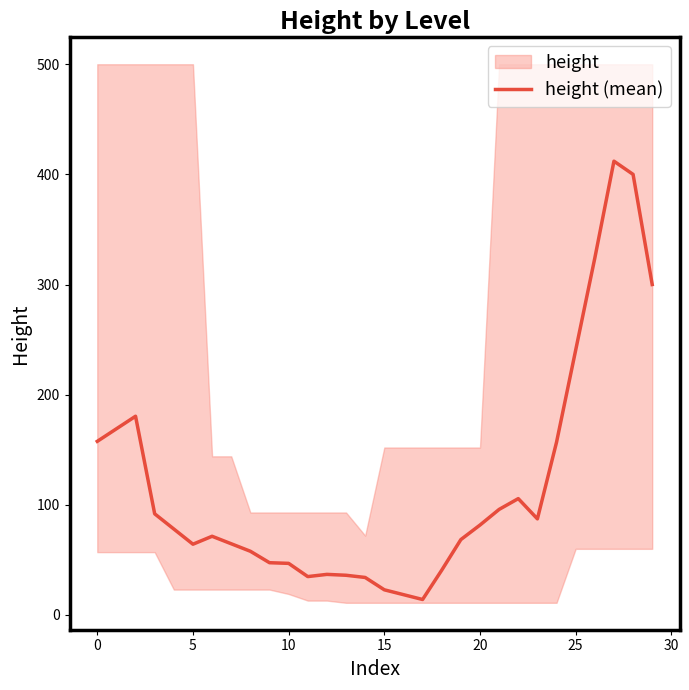

At which label is height (mean) closest to 213?

25